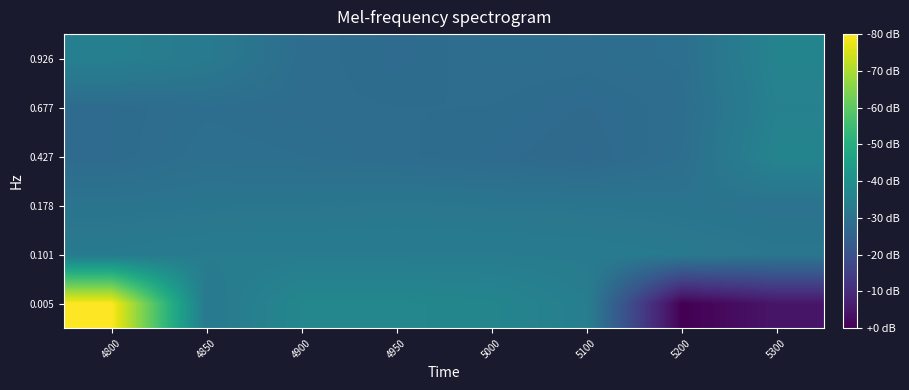

How many data points does each series have?

8